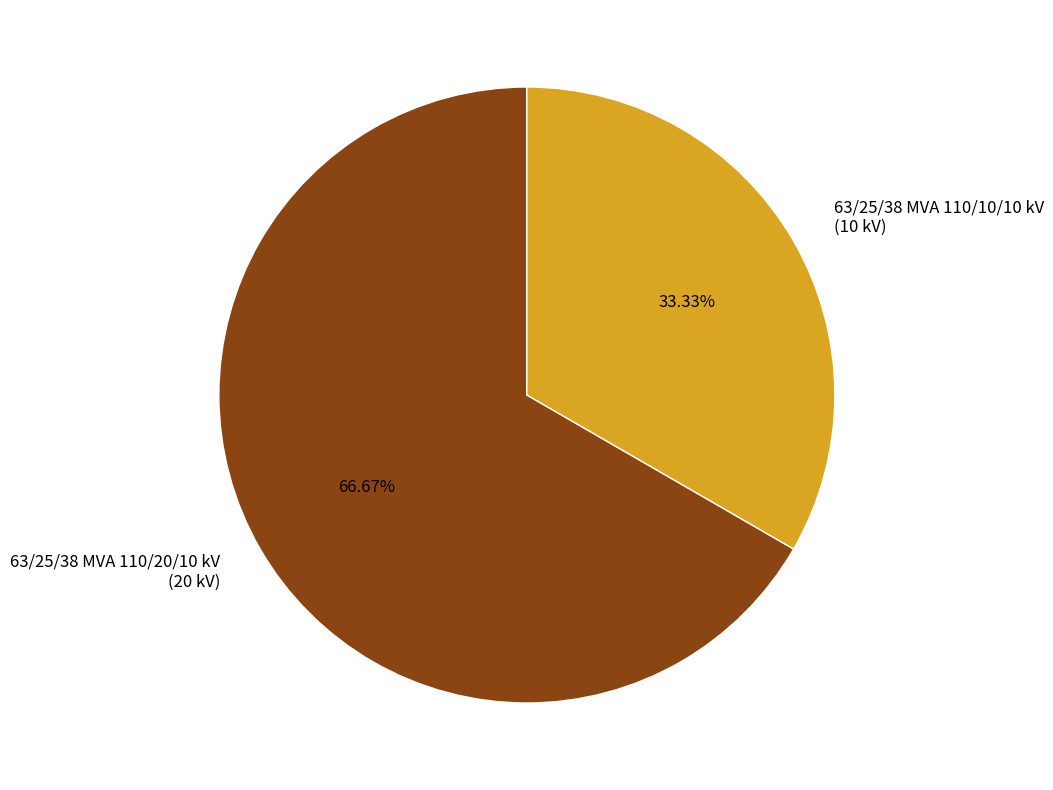

Rank the categories by value from lowest to highest.

63/25/38 MVA 110/10/10 kV, 63/25/38 MVA 110/20/10 kV